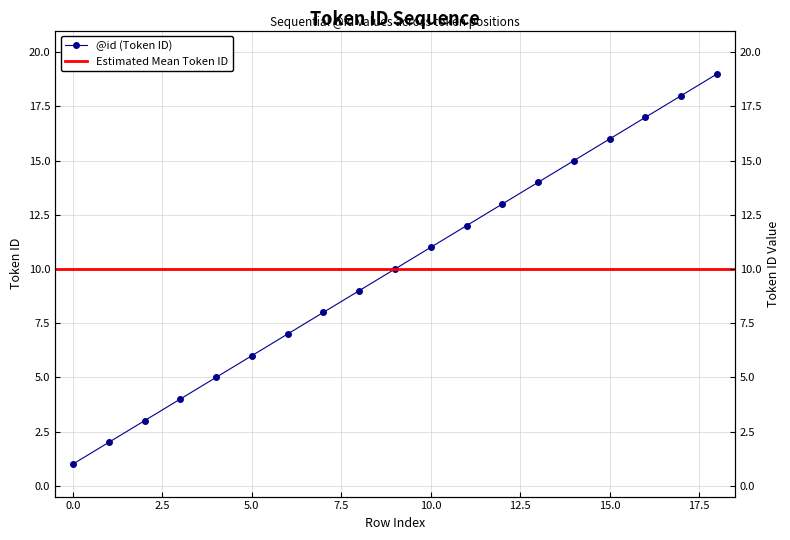

How many data points are less than 10?

9